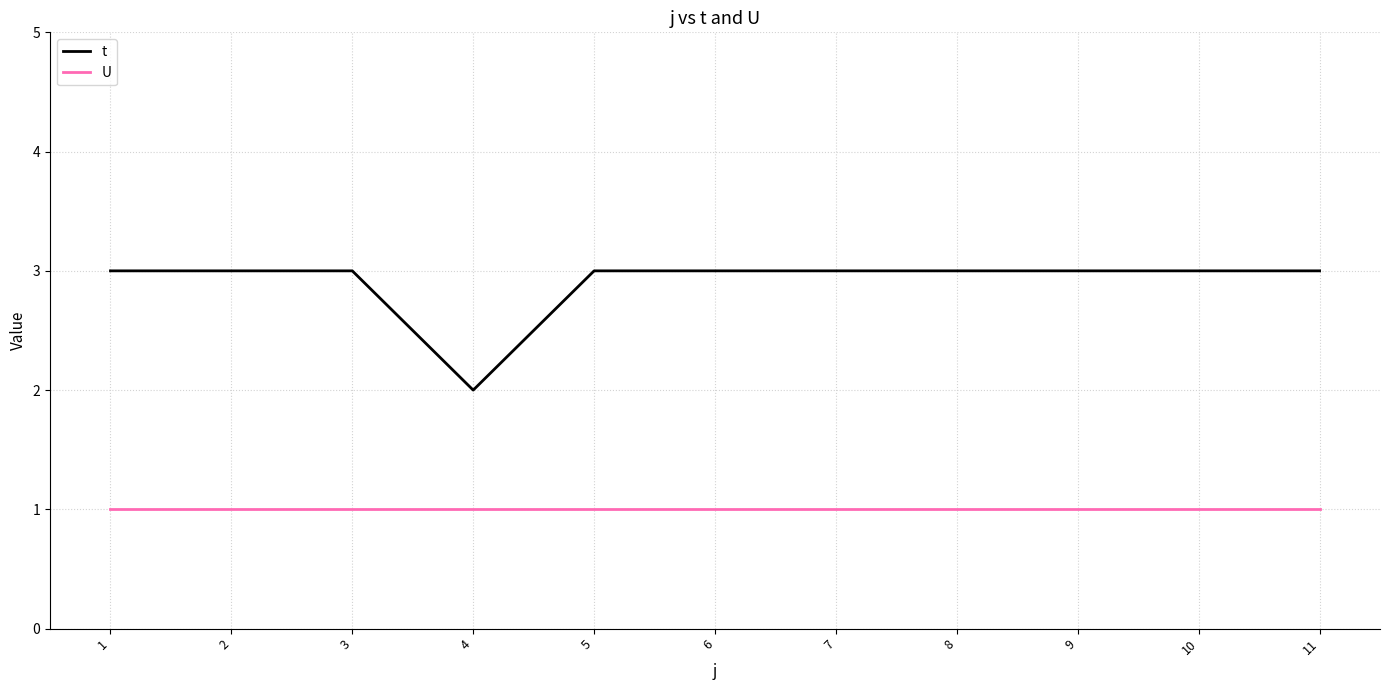

What is the spread (max minus min) of values at 6?

2